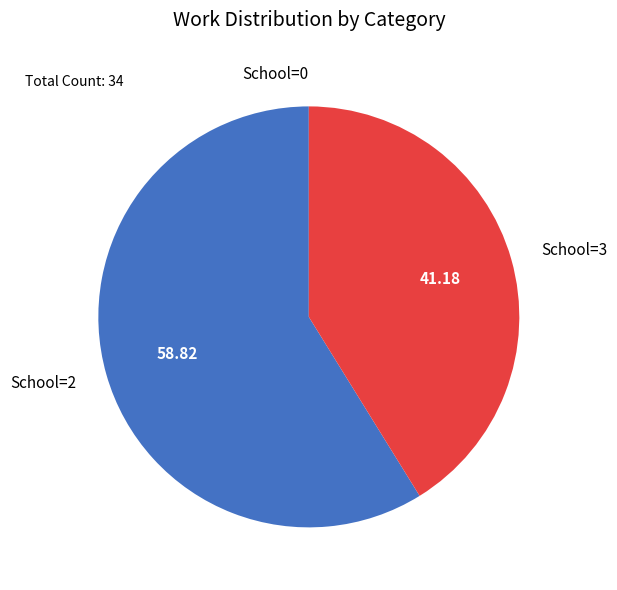

Does any single category account for the majority?

Yes